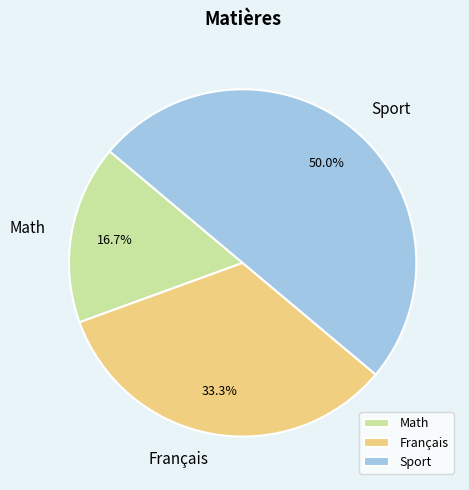

How many segments does this pie chart have?

3